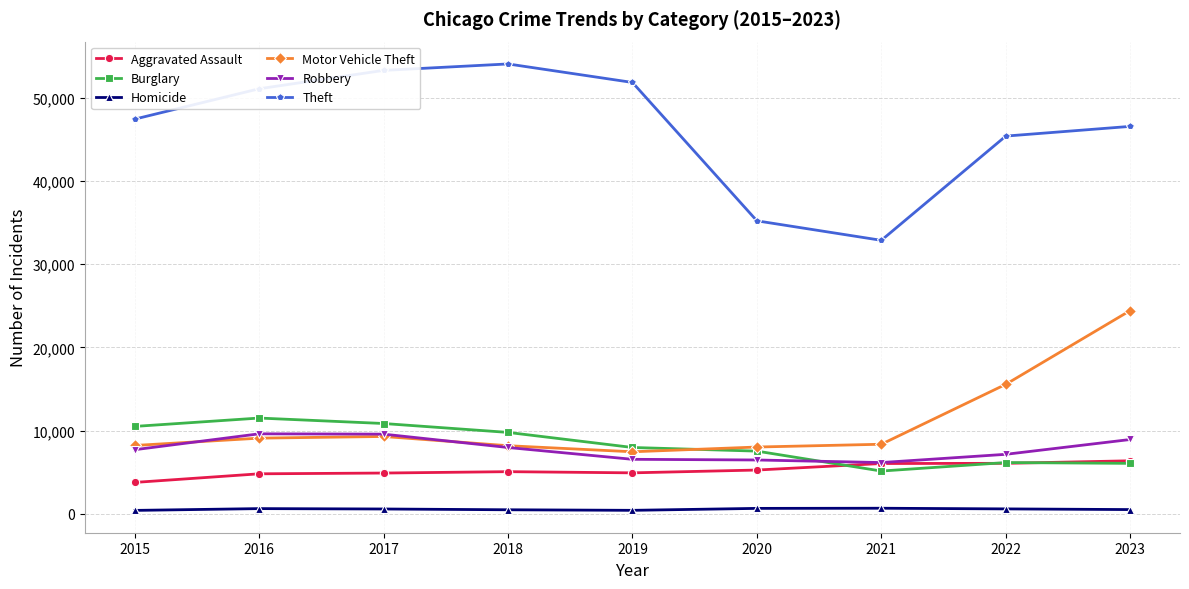

At how many categories does at least one series exceed 39760?

7